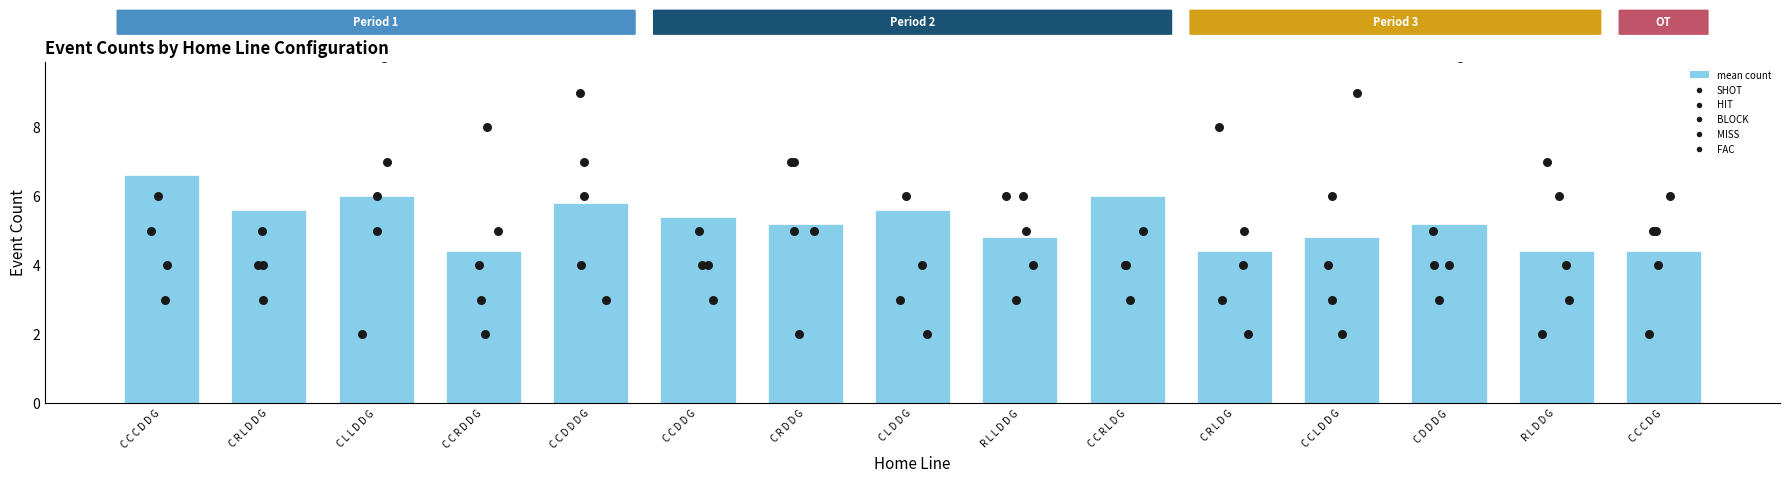

Which series contains the lowest Y value?

HIT